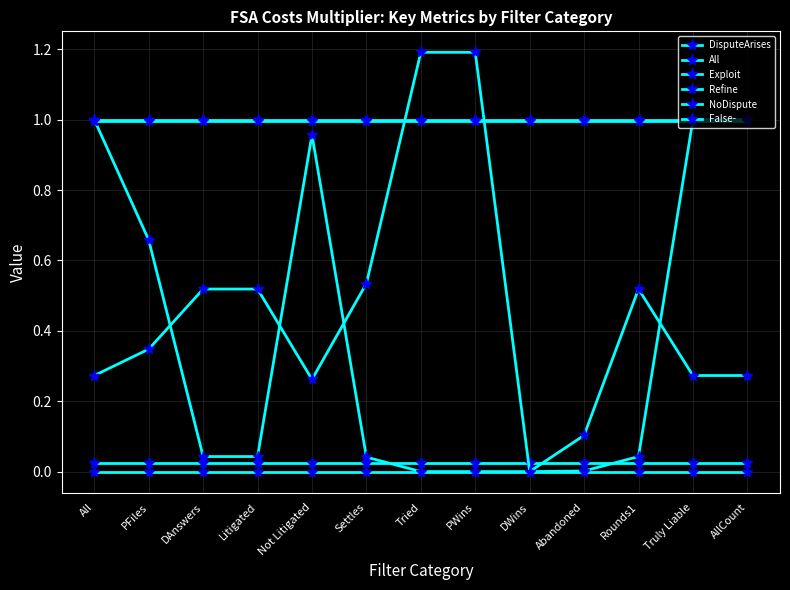

At which label is Exploit closest to 0?

All